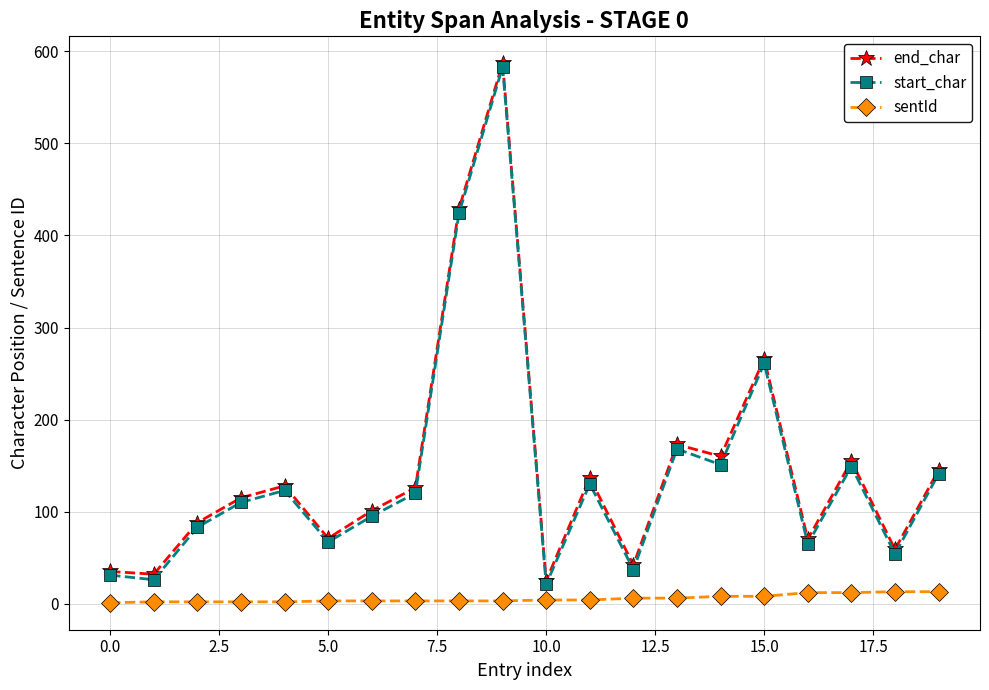

At how many categories does at least one series exceed 252?

3